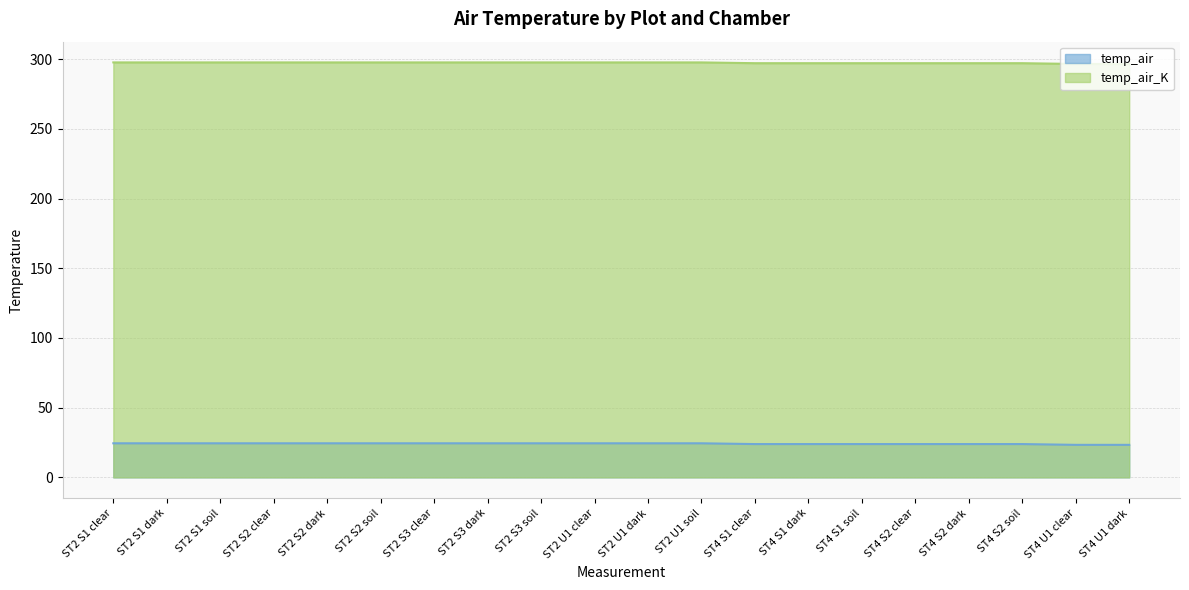

What is the maximum value for temp_air_K?

297.6